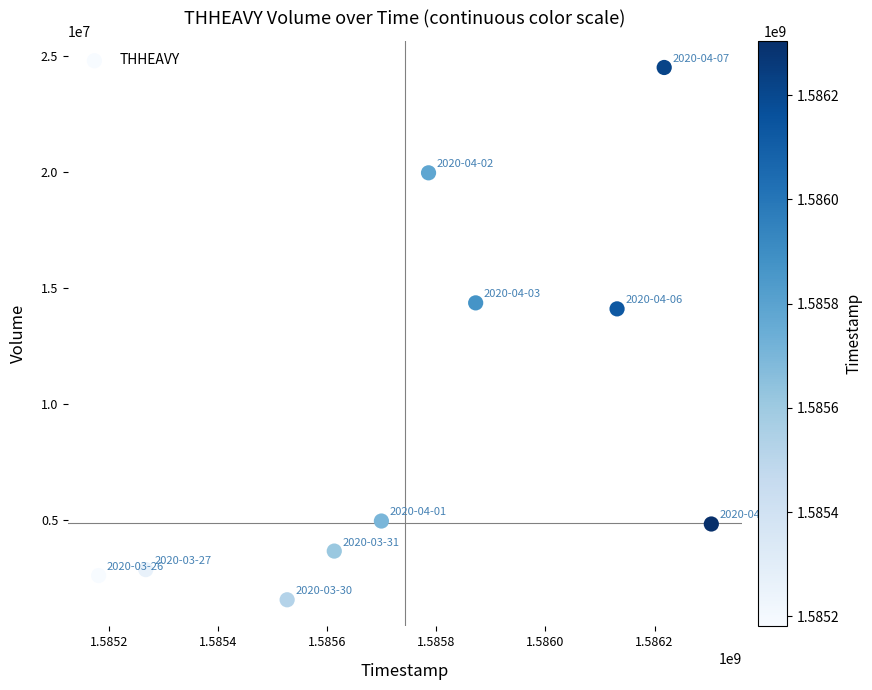

What Y value in the scatter plot is closest to 13033550?

14102200